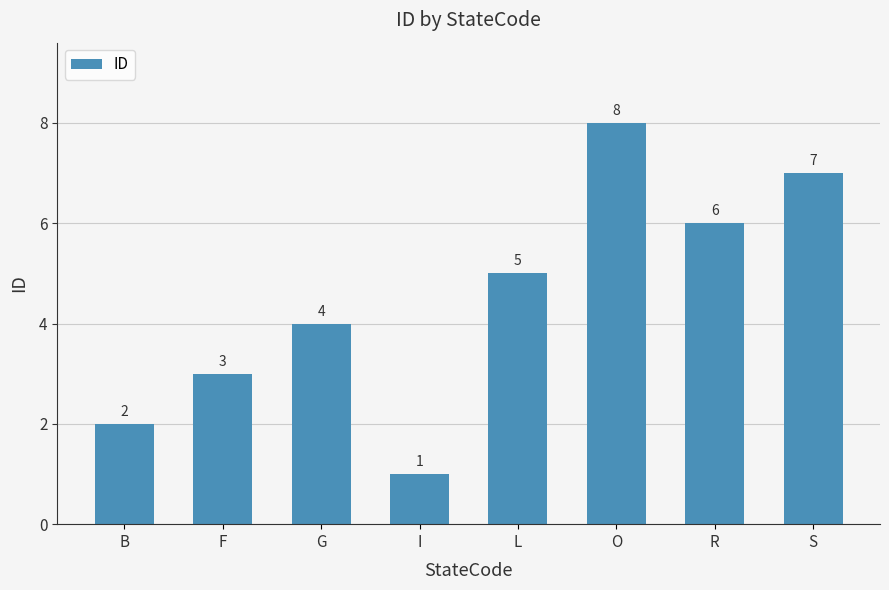

Reading left to right, what are all the values shown in this chart?

B=2	F=3	G=4	I=1	L=5	O=8	R=6	S=7